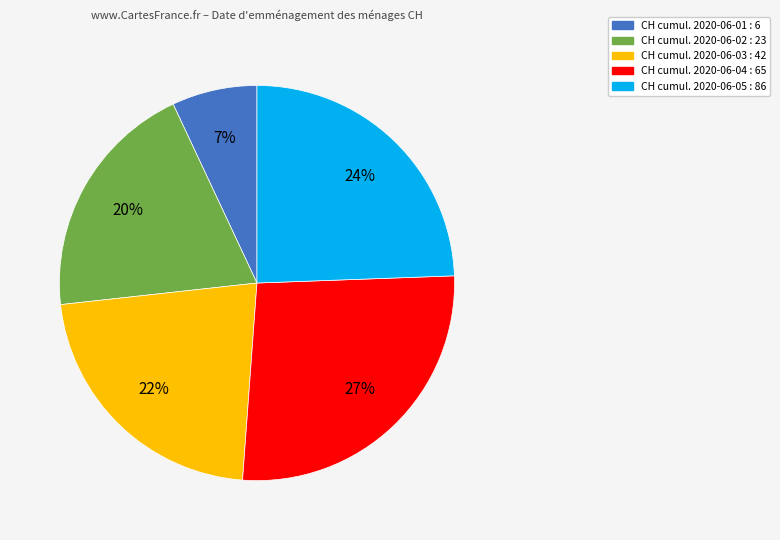

To the nearest percent, what is the difference between the largest and smallest slice percentages?

20%